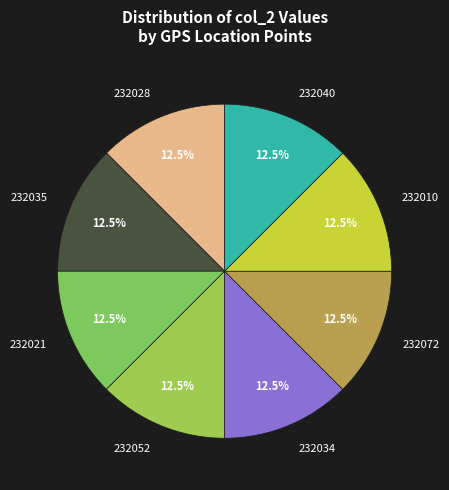

Combined, do 232052 and 232040 account for over 50%?

No